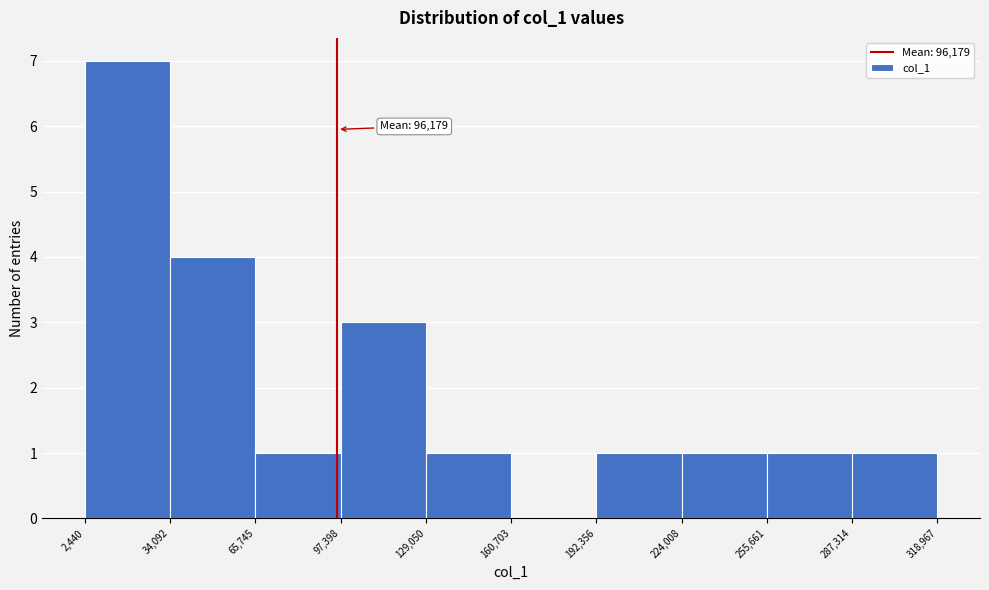

Which range on the x-axis has the tallest bar?

2,440 to 34,092